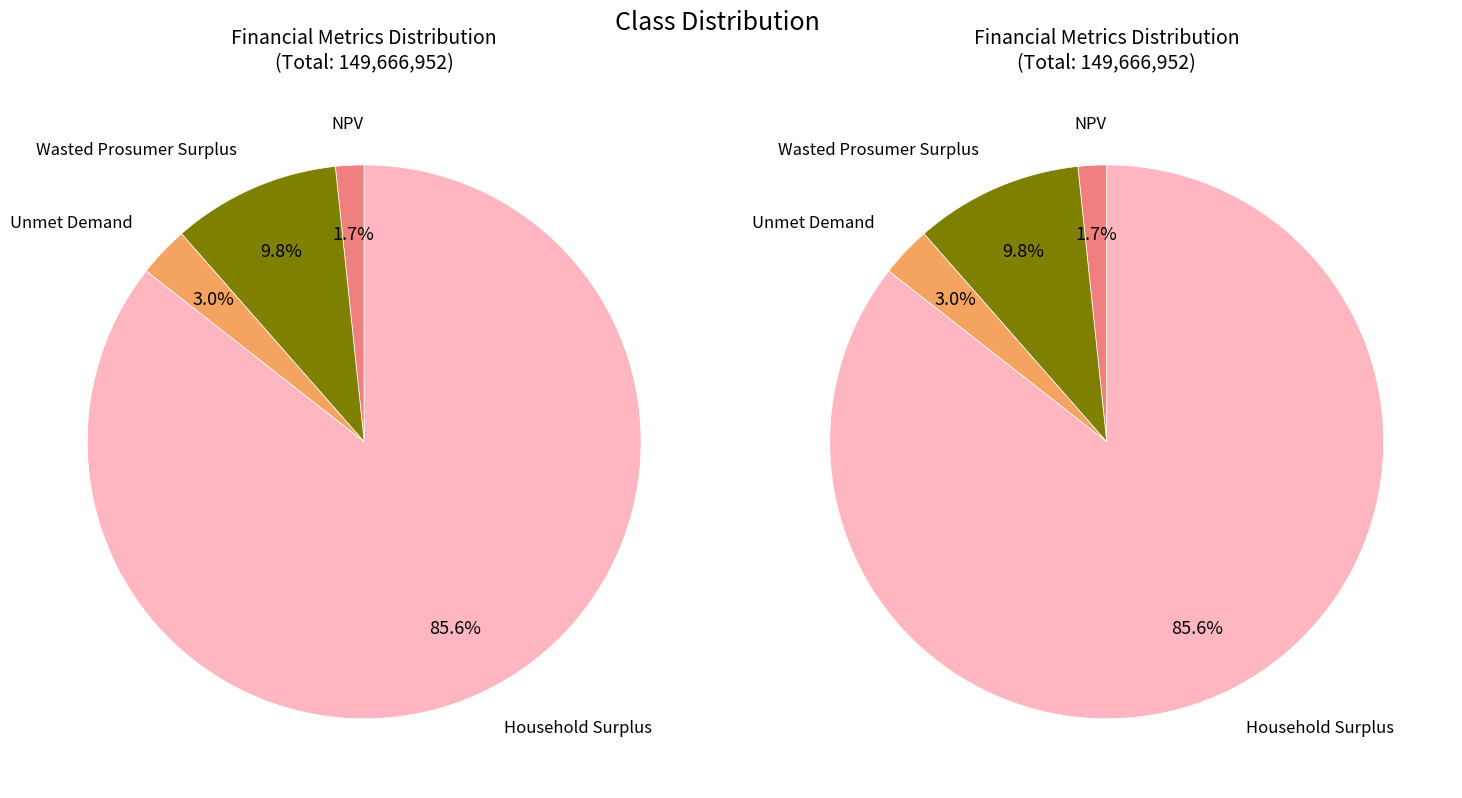

Does any single category account for the majority?

Yes